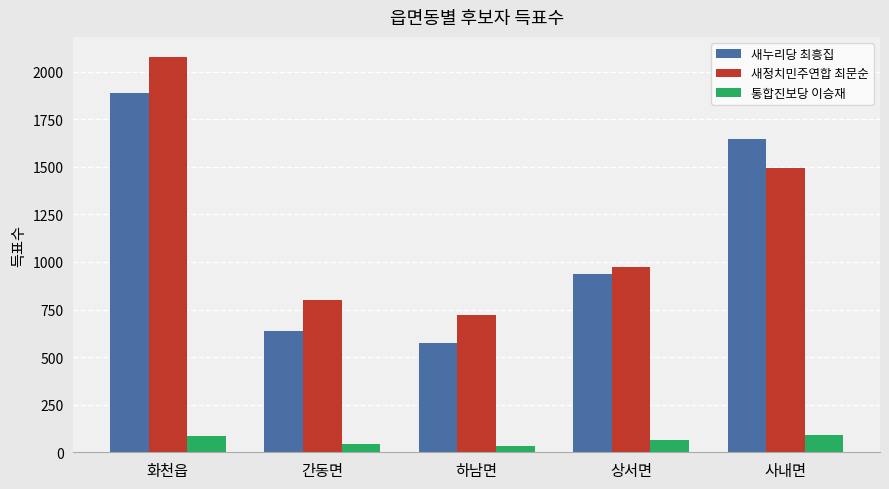

What is the approximate value of 새누리당 최흥집 at 상서면?

939